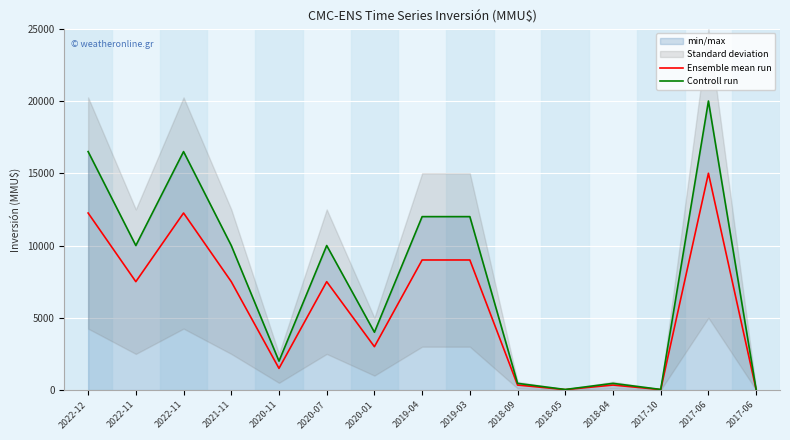

What is the value of the Ensemble mean run point at the 12th from the left?

346